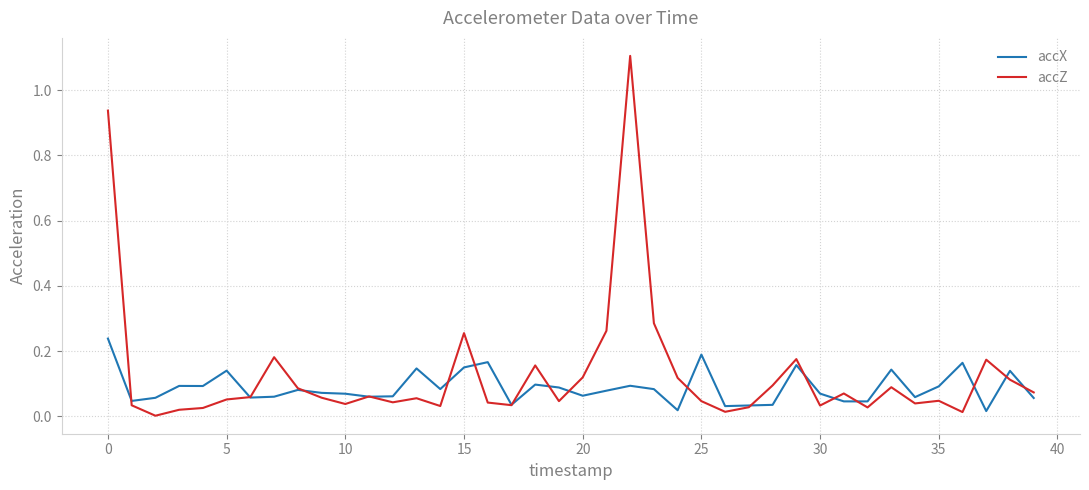

Which series has the largest range (max minus min)?

accZ